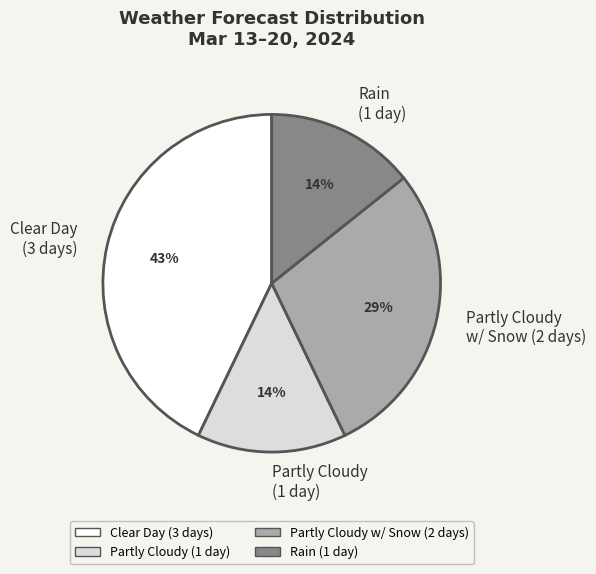

Is there a majority slice in this chart?

No